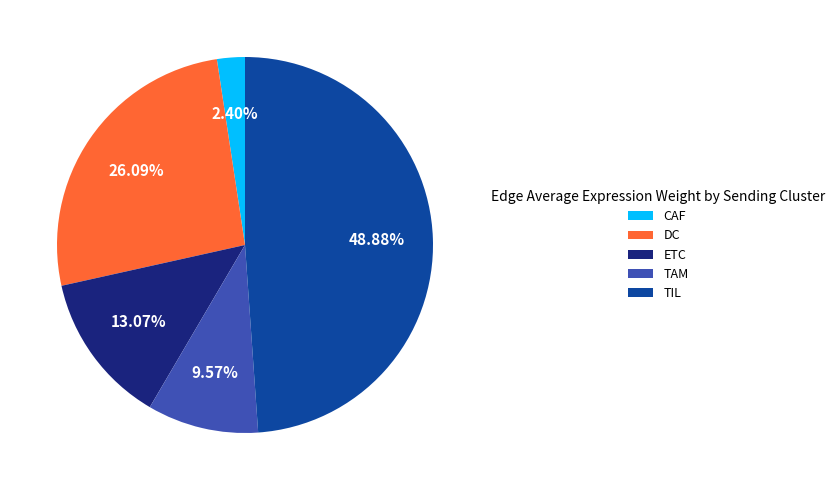

How many slices are in this pie chart?

5